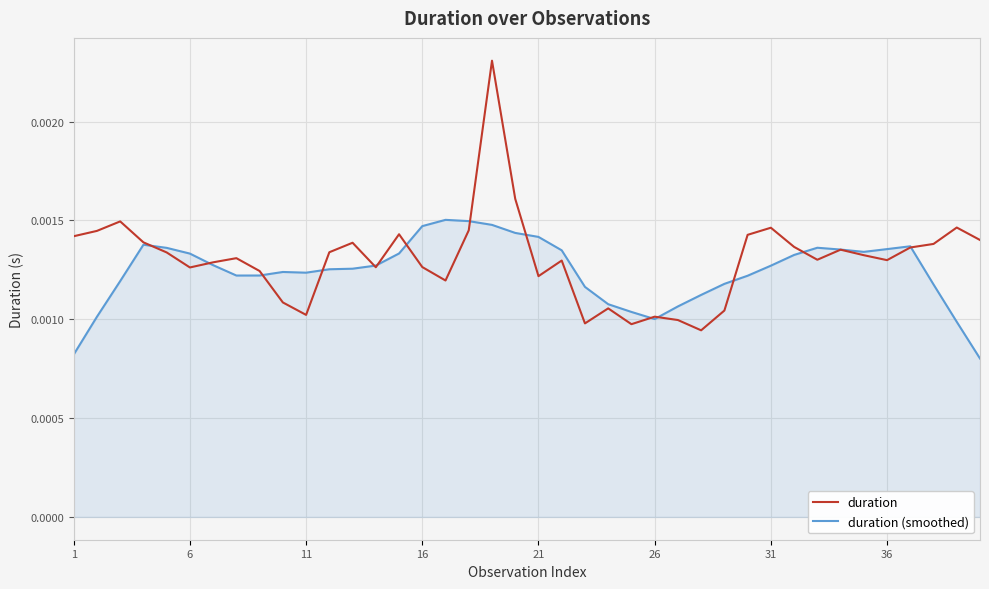

In duration (smoothed), how many points are higher than both neighbors (excluding endpoints)?

5